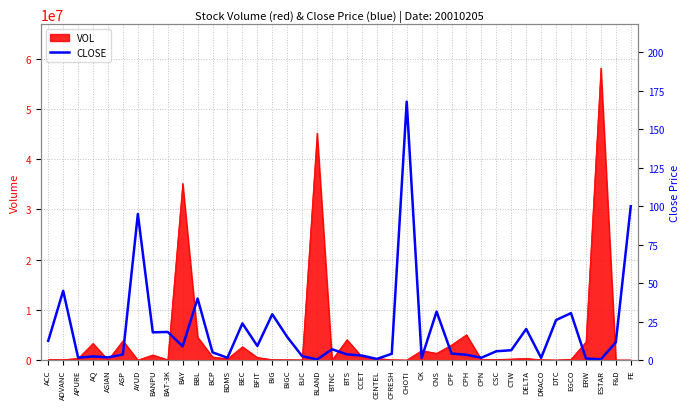

Approximately how many times larger is the value at BIGC compared to BAT-3K?

0.8